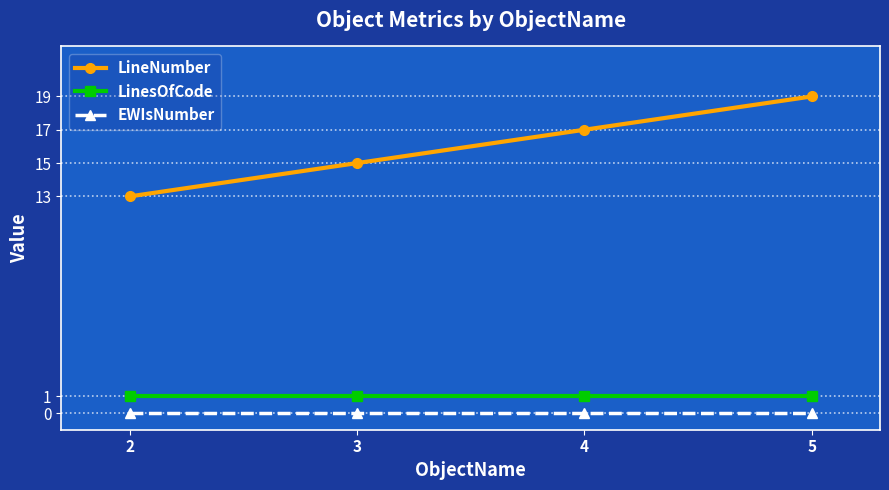

What is the total value across all series at 5?

20